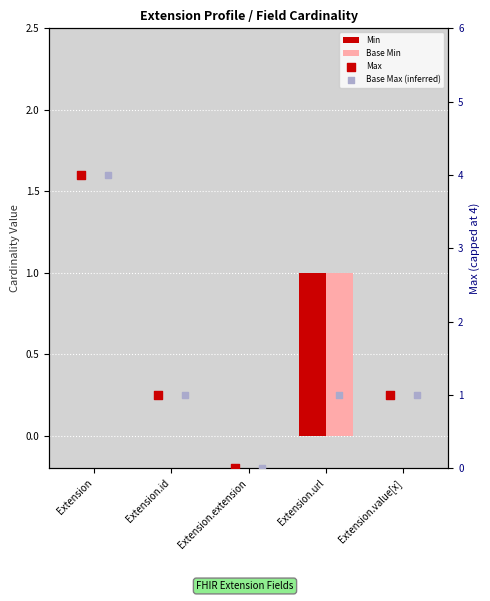

What are all the series names shown in the legend?

Min, Base Min, Max, Base Max (inferred)